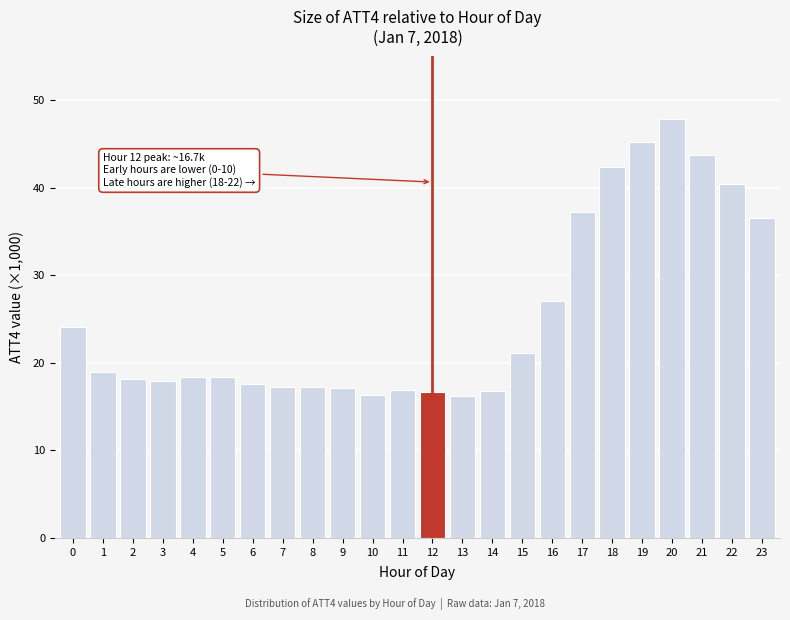

What is the change in value from 4 to 13?

-2.2